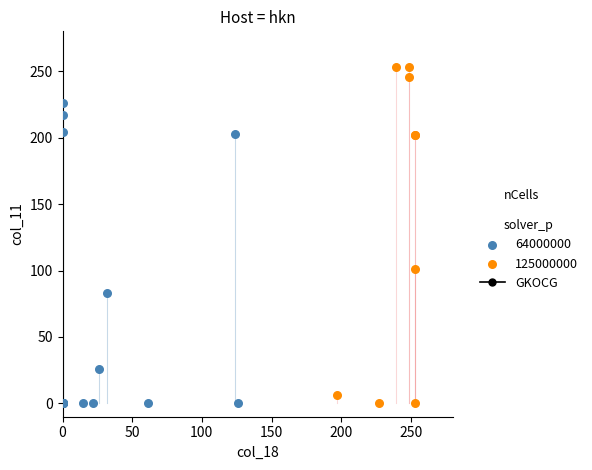

Which series contains the highest Y value?

125000000